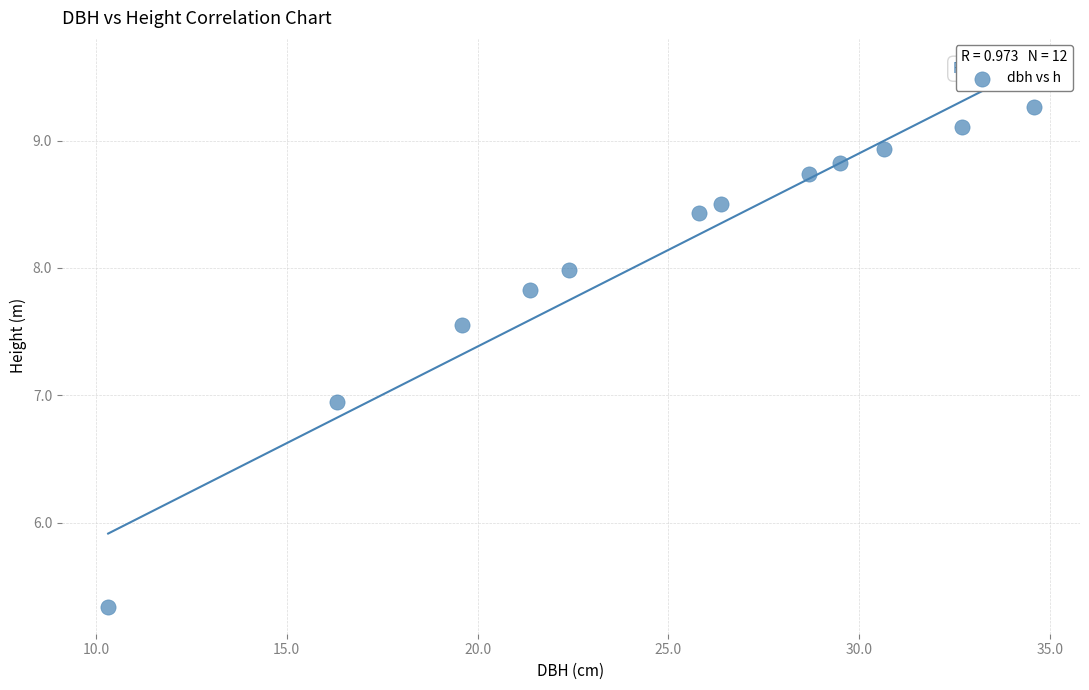

What is the average Y value?

8.1